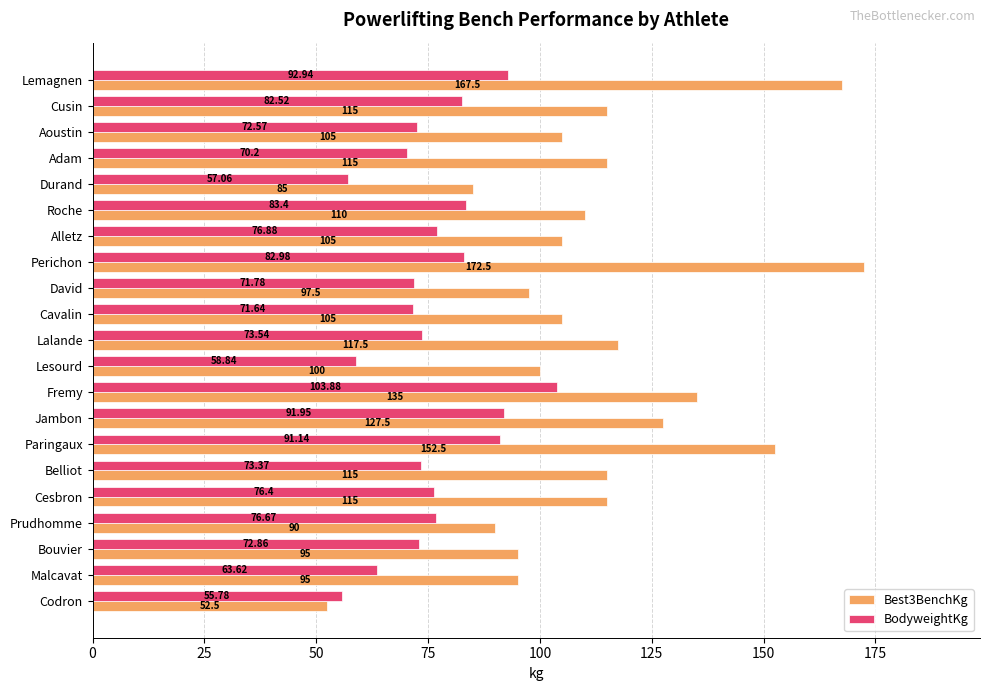

List the labels in order of BodyweightKg value, smallest first.

Codron, Durand, Lesourd, Malcavat, Adam, Cavalin, David, Aoustin, Bouvier, Belliot, Lalande, Cesbron, Prudhomme, Alletz, Cusin, Perichon, Roche, Paringaux, Jambon, Lemagnen, Fremy